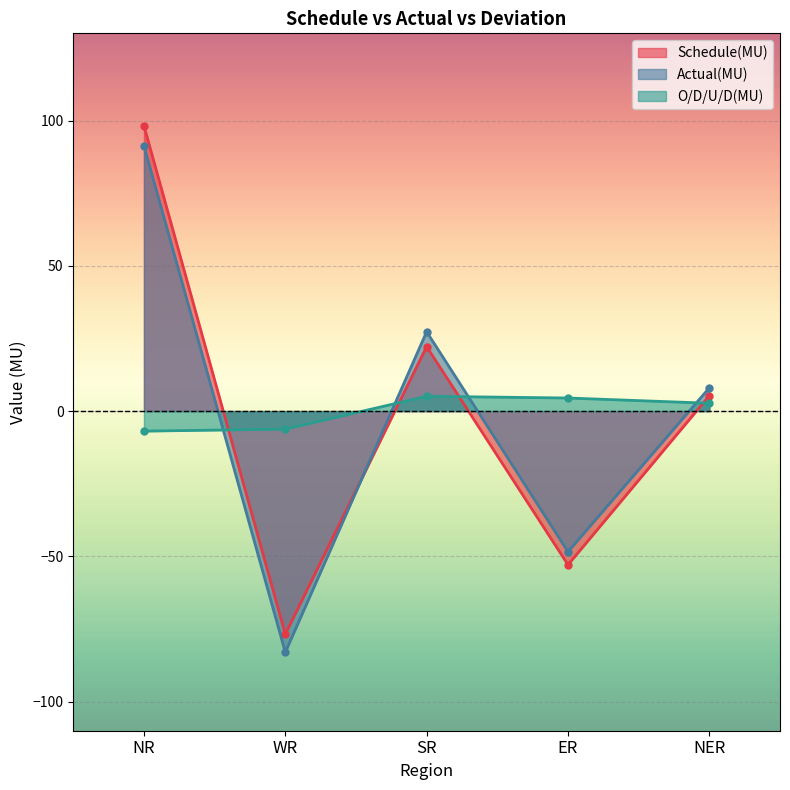

The Schedule(MU) series shows -52.9 at ER. True or false?

True